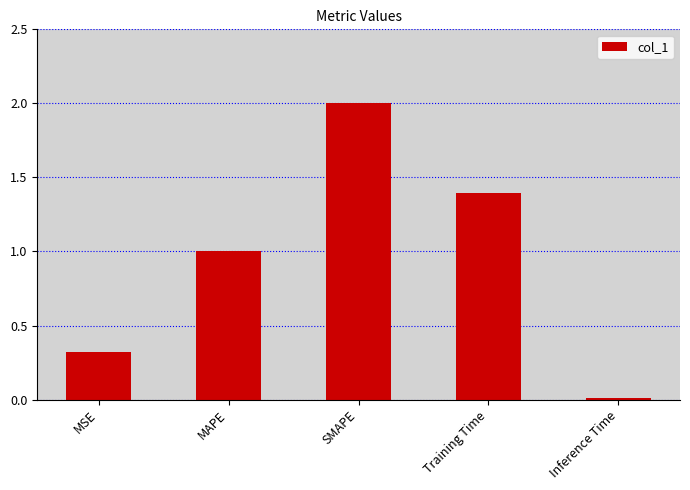

What is the label of the 4th bar from the left?

Training Time